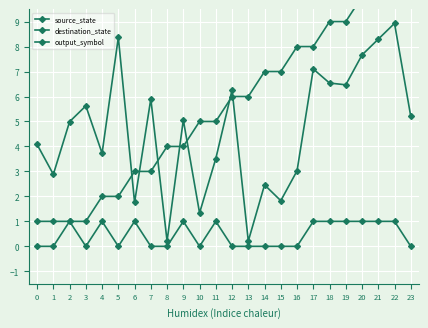

What is the difference between the output_symbol values at 17 and 23?

1.0